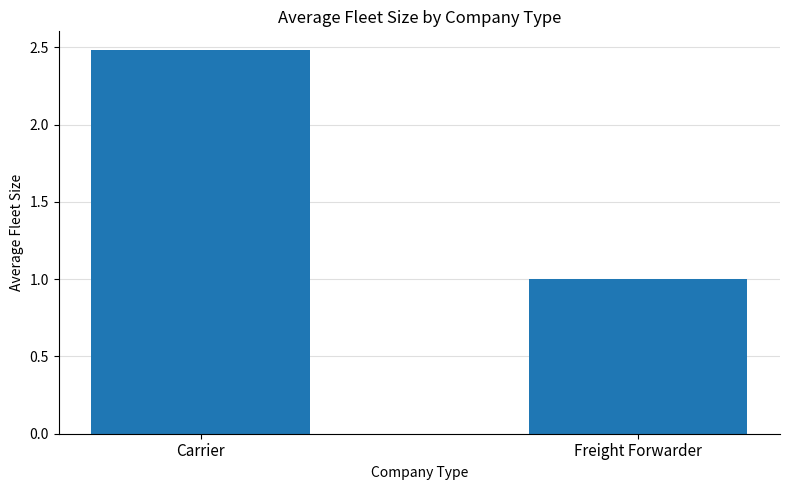

What is the average value?

1.7